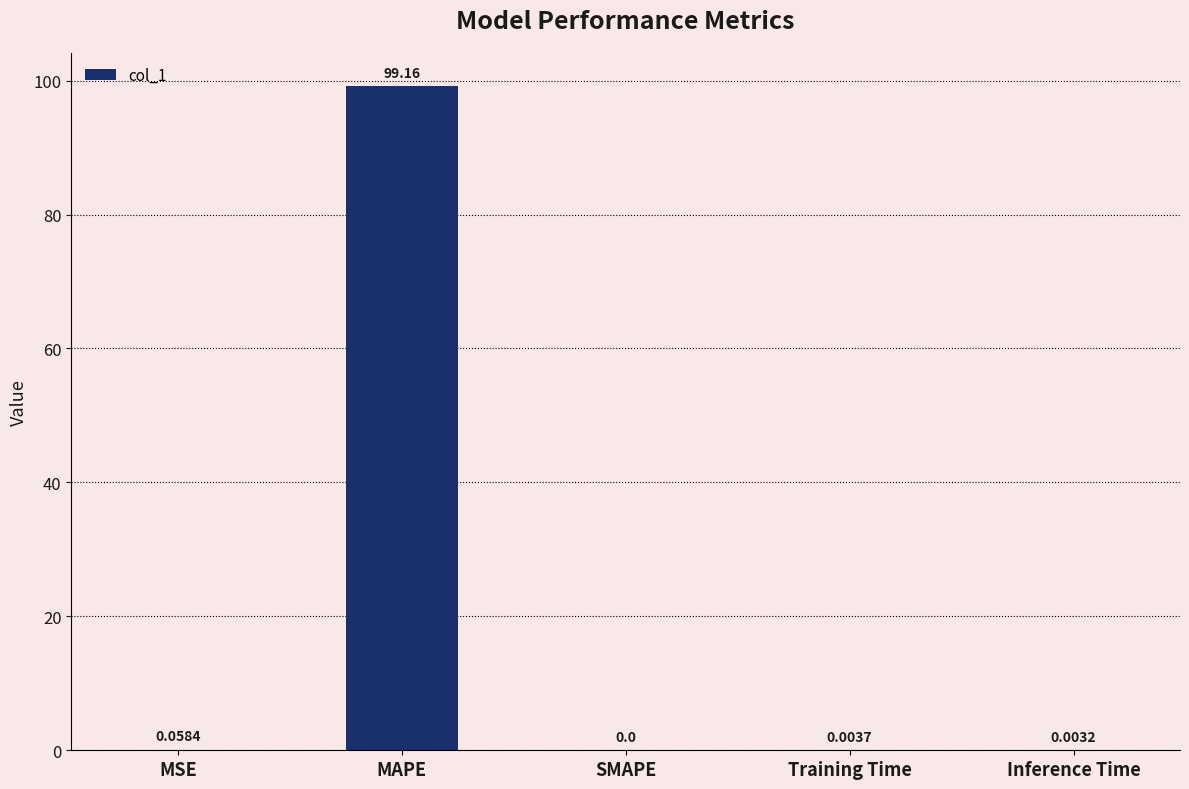

What value does the data have at MAPE?

99.2